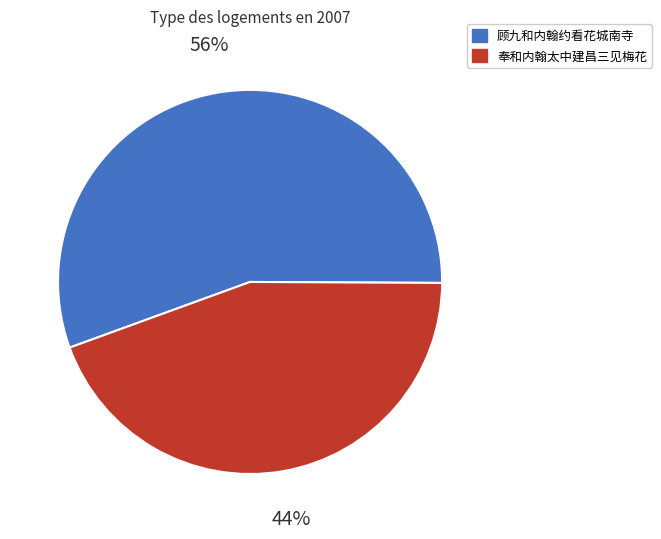

To the nearest percent, what is the average slice percentage?

50%